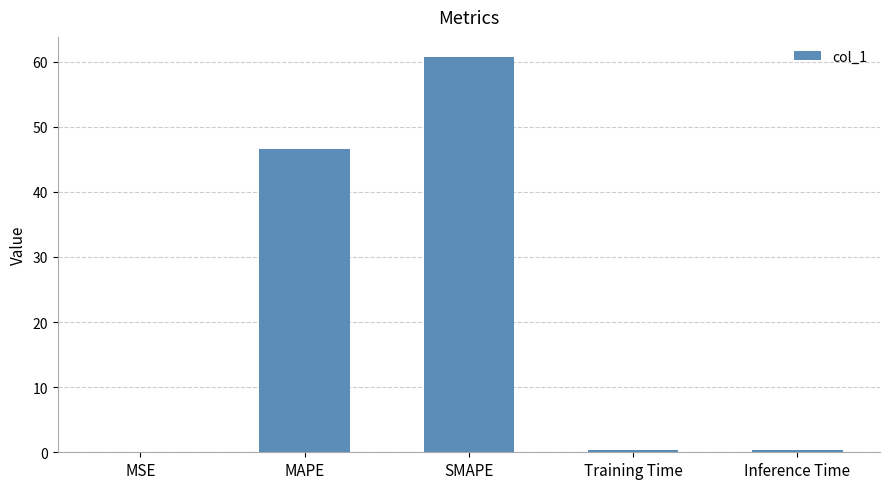

True or false: the data shows 0.0 at MSE.

True